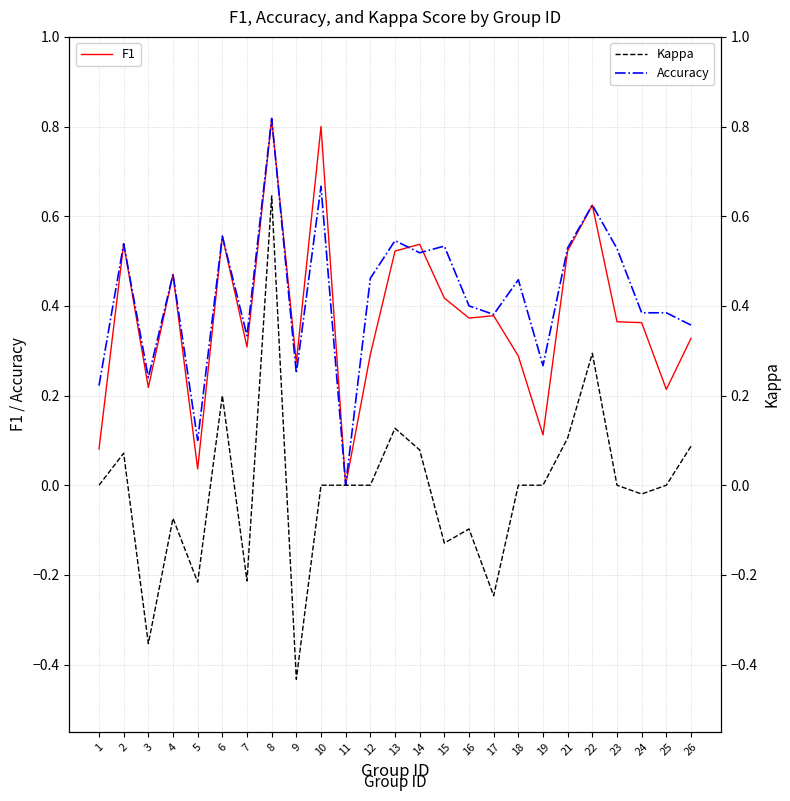

True or false: Kappa has a value of -0.2 at 9.

False